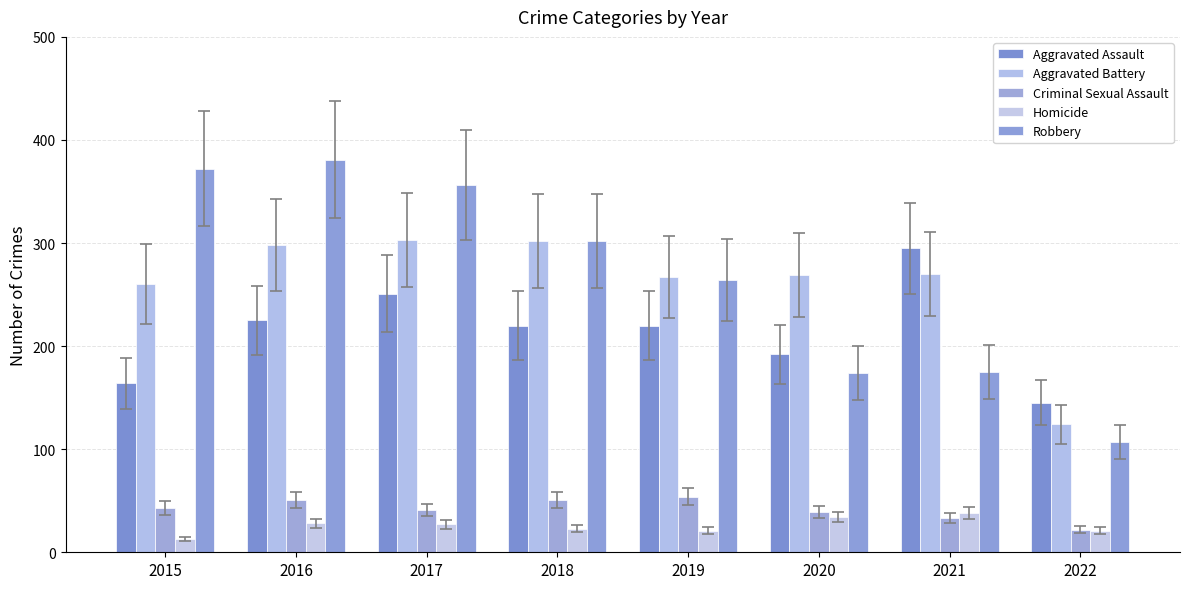

What is the difference between the Robbery values at 2021 and 2020?

1